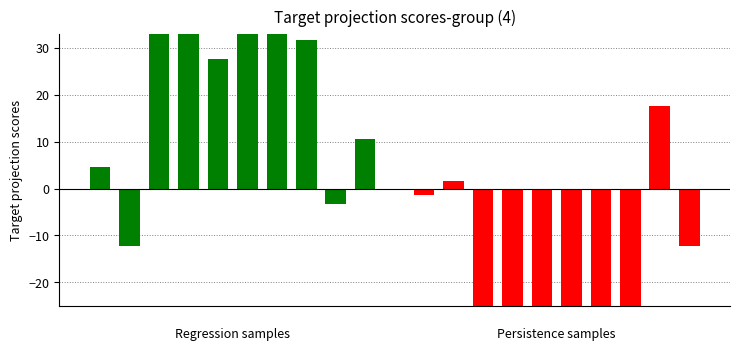

How many categories are shown in the chart?

10